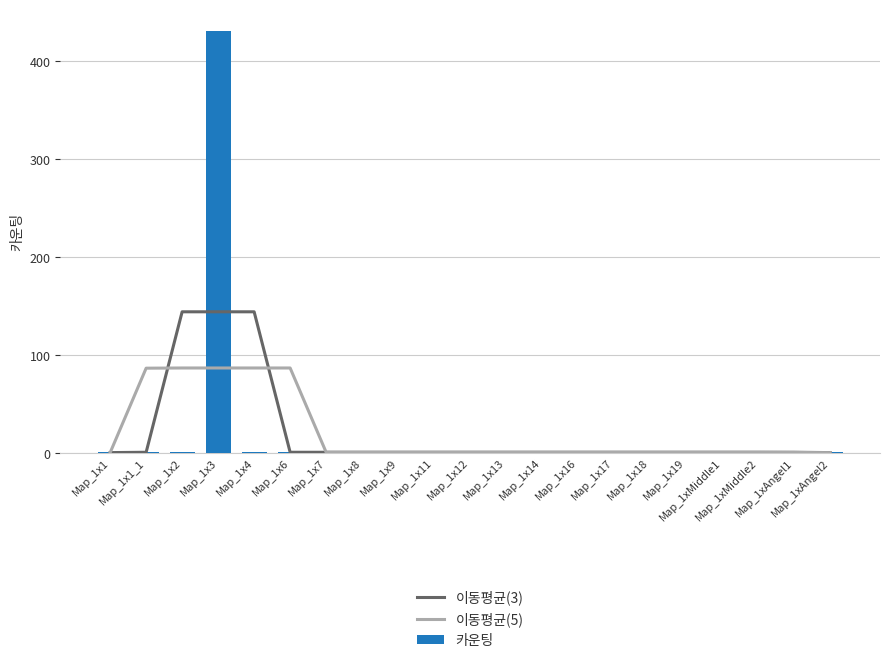

What is the value of the 이동평균(3) bar at the 16th from the left?

1.0